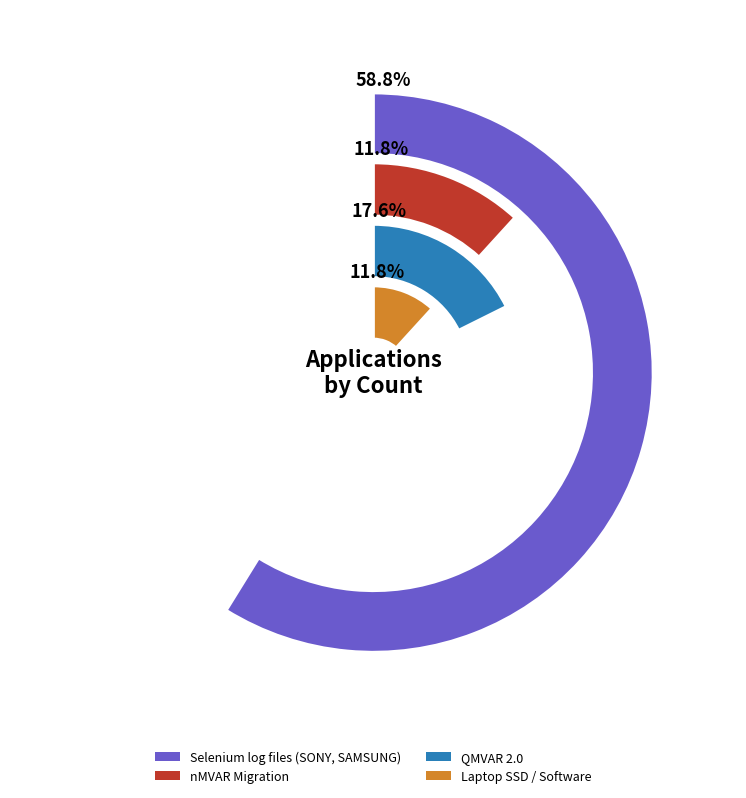

Is the sum of Selenium log files (SONY, SAMSUNG) and QMVAR 2.0 greater than half?

Yes